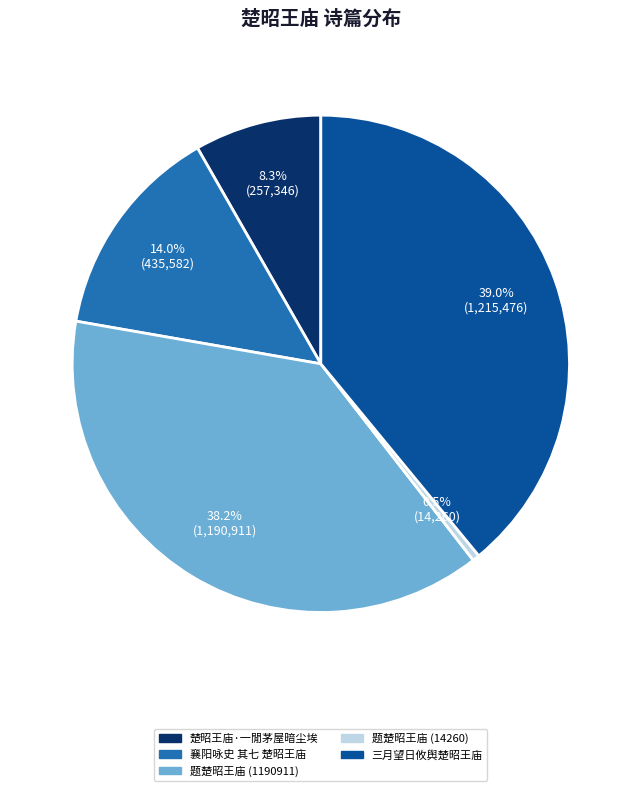

Does any single category account for the majority?

No